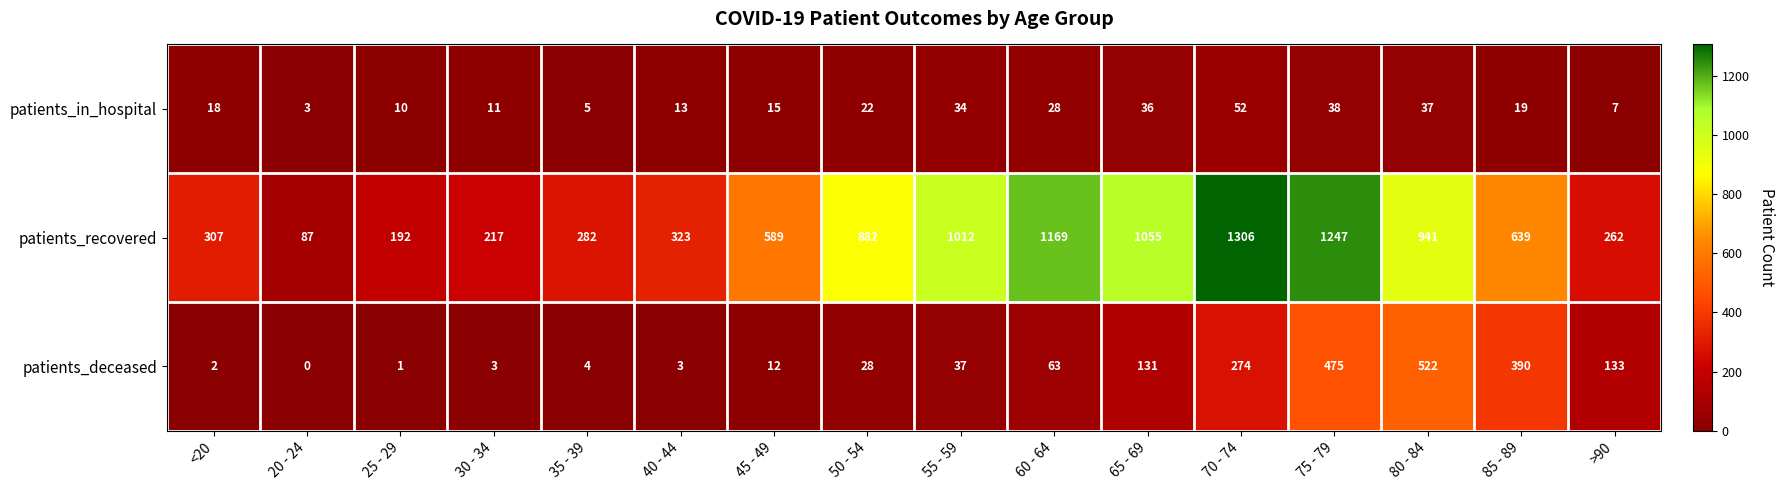

At 30 - 34, list the series in order from largest to smallest.

patients_recovered, patients_in_hospital, patients_deceased